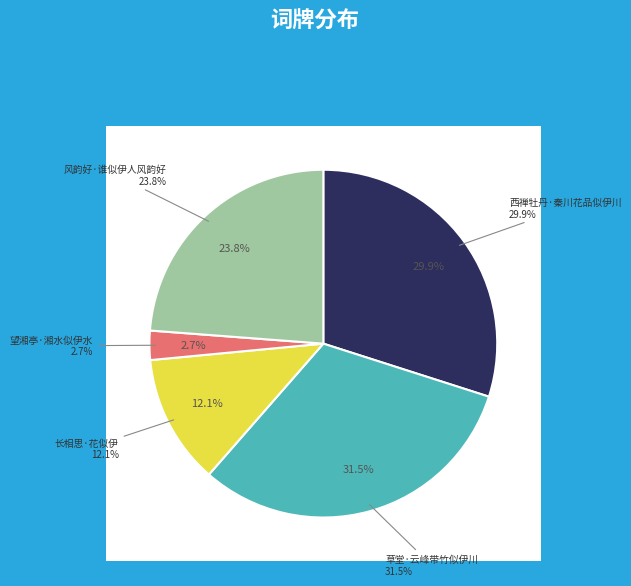

Count the number of slices in the pie.

5